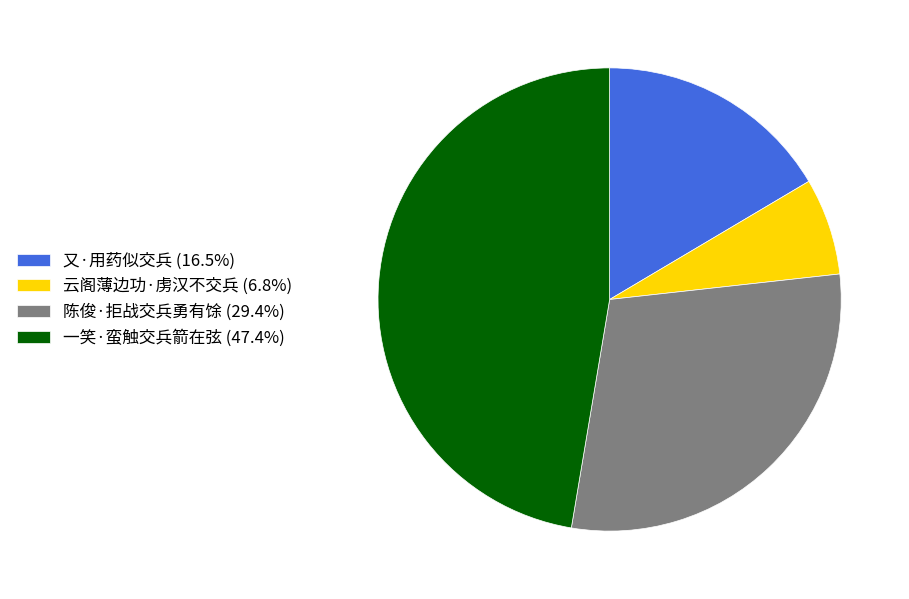

Does 又·用药似交兵 represent more than half of the total?

No